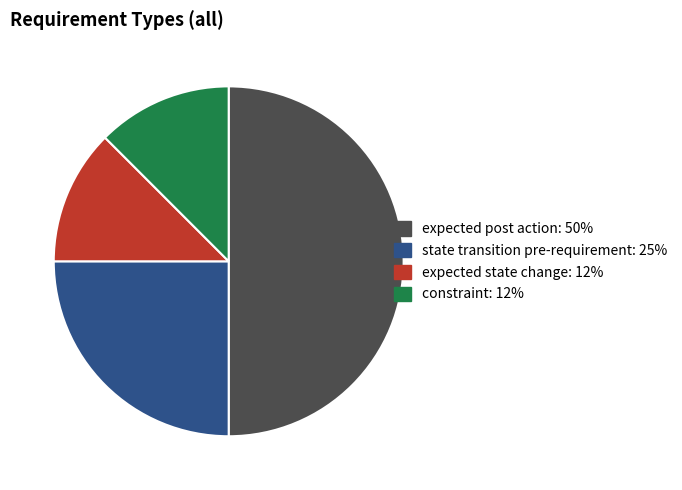

Does expected state change represent more than half of the total?

No